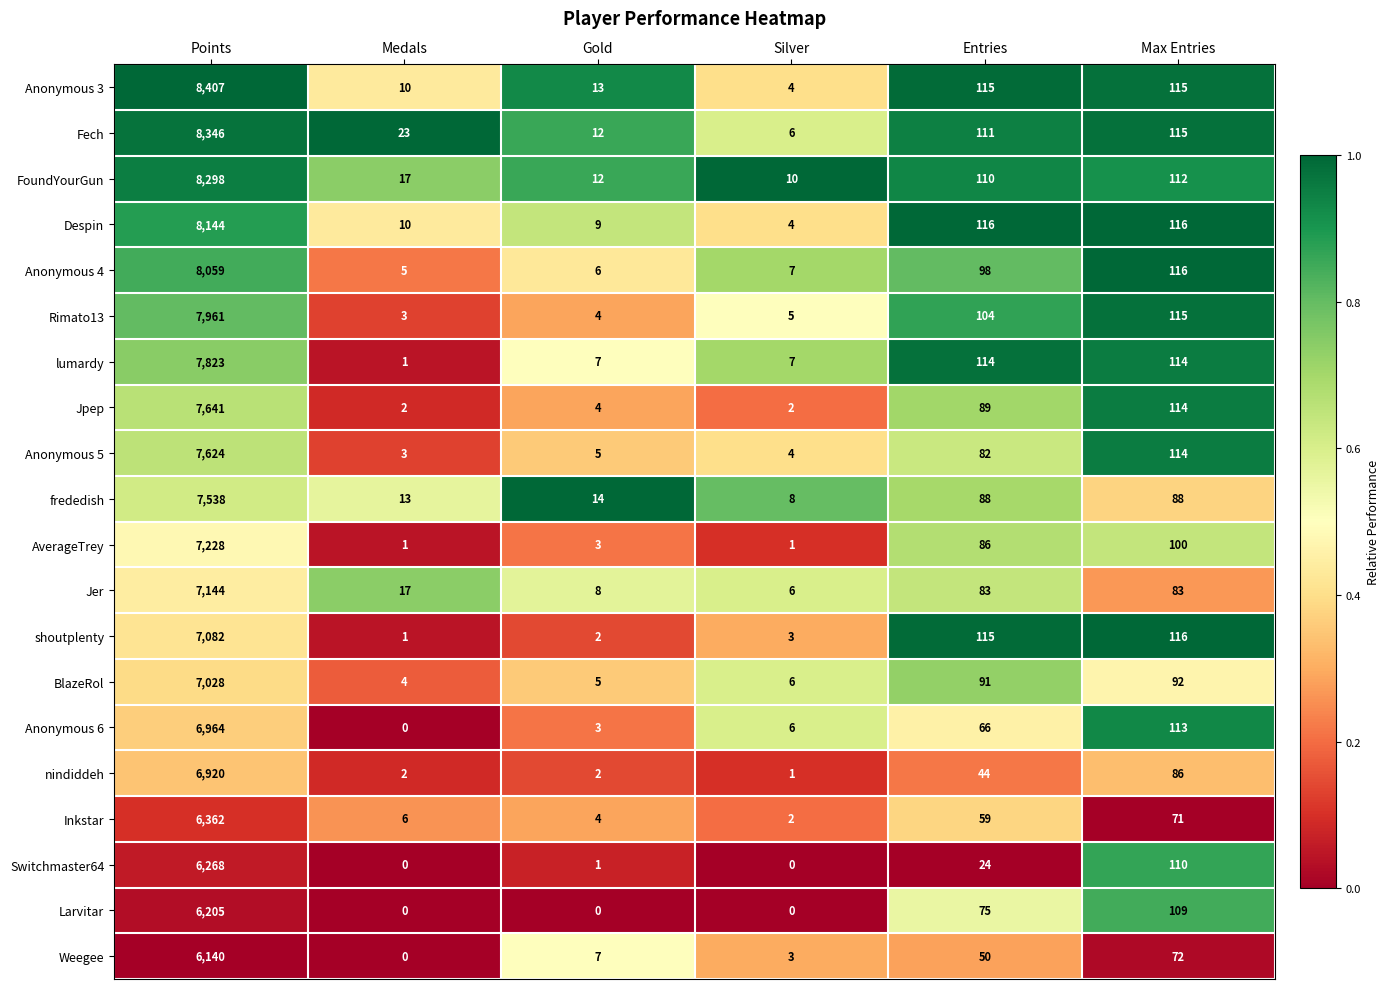

What is the spread (max minus min) of values at Medals?

23